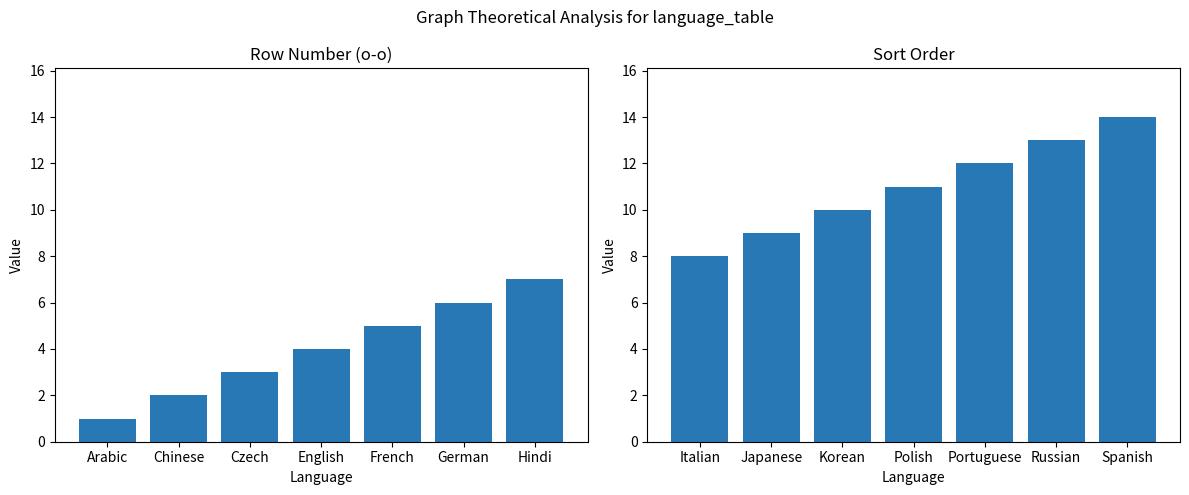

Which has a higher value, Italian or Korean?

Korean